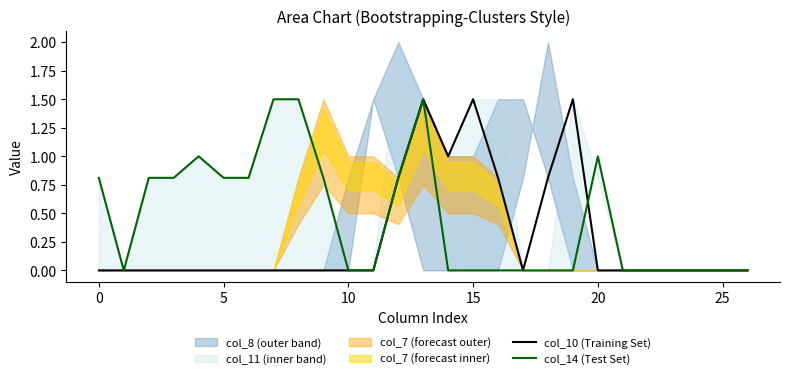

How many data points in col_10 (Training Set) are above 0?

7